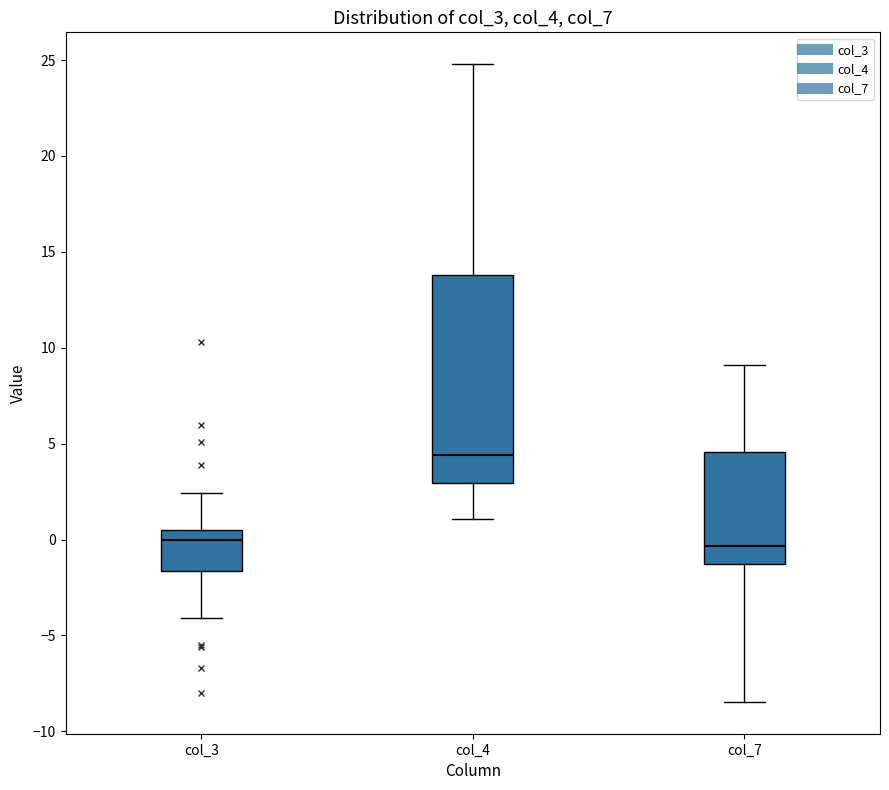

Which box has the highest median line?

col_4